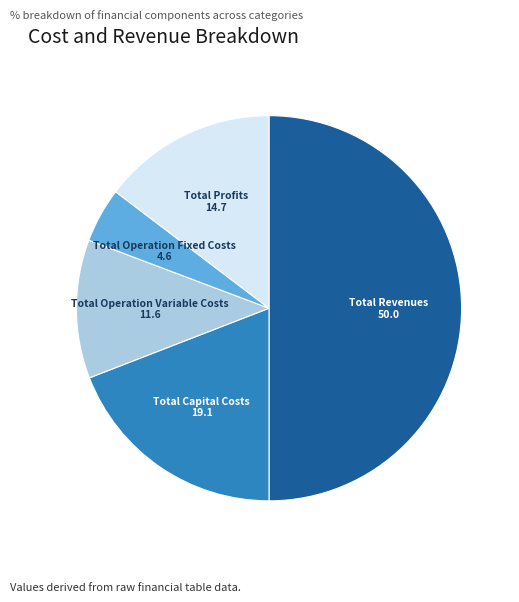

Does Total Capital Costs represent more than half of the total?

No